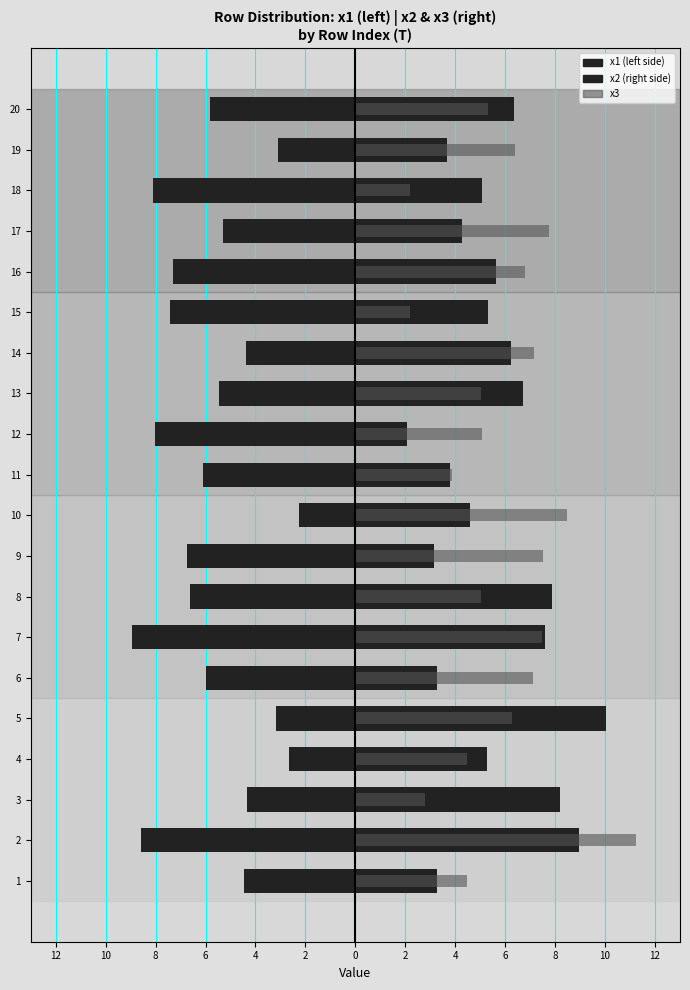

How many data points does each series have?

20